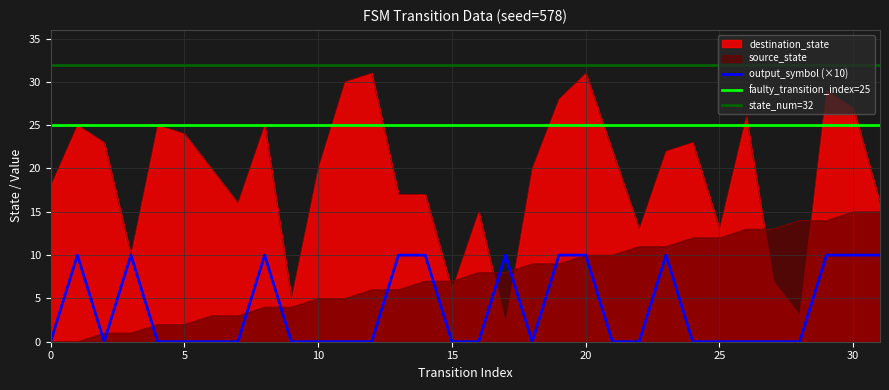

What is the value of the output_symbol point at the 32nd from the left?

10